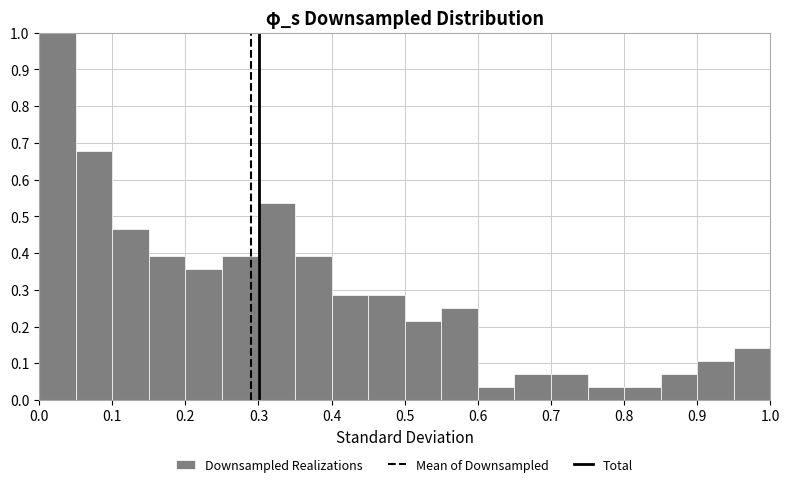

Reading left to right, list every bar in this chart as the range it spans on the x-axis followed by its height. The values are not printed on the chart, so give them approximately, as read against the axis.

0.00 to 0.05: 1.00
0.05 to 0.10: 0.68
0.10 to 0.15: 0.46
0.15 to 0.20: 0.39
0.20 to 0.25: 0.36
0.25 to 0.30: 0.39
0.30 to 0.35: 0.54
0.35 to 0.40: 0.39
0.40 to 0.45: 0.29
0.45 to 0.50: 0.29
0.50 to 0.55: 0.21
0.55 to 0.60: 0.25
0.60 to 0.65: 0.04
0.65 to 0.70: 0.07
0.70 to 0.75: 0.07
0.75 to 0.80: 0.04
0.80 to 0.85: 0.04
0.85 to 0.90: 0.07
0.90 to 0.95: 0.11
0.95 to 1.00: 0.14